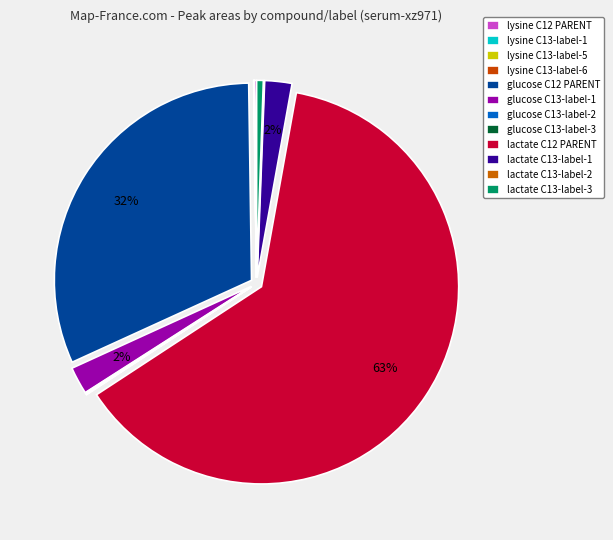

Which slice represents more than half of the pie?

lactate C12 PARENT